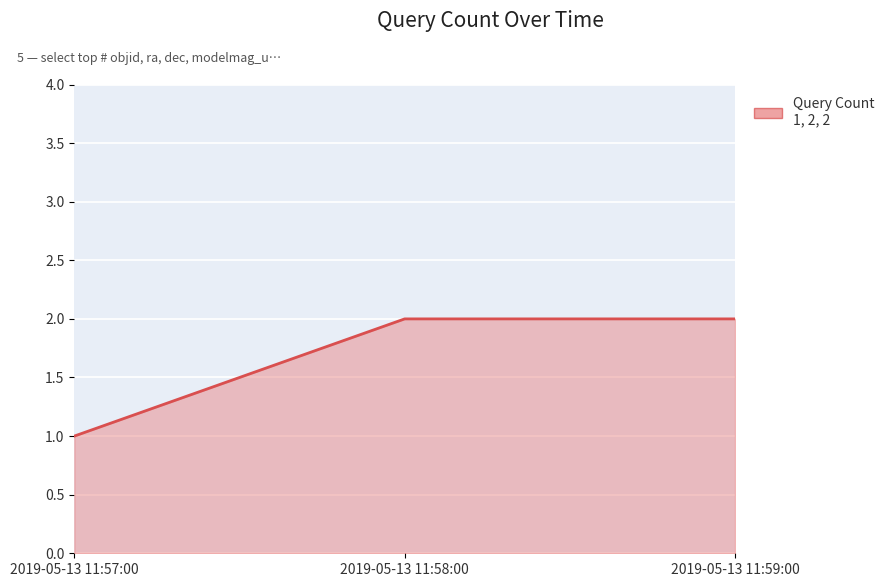

Between 2019-05-13 11:57:00 and 2019-05-13 11:58:00, which is larger?

2019-05-13 11:58:00